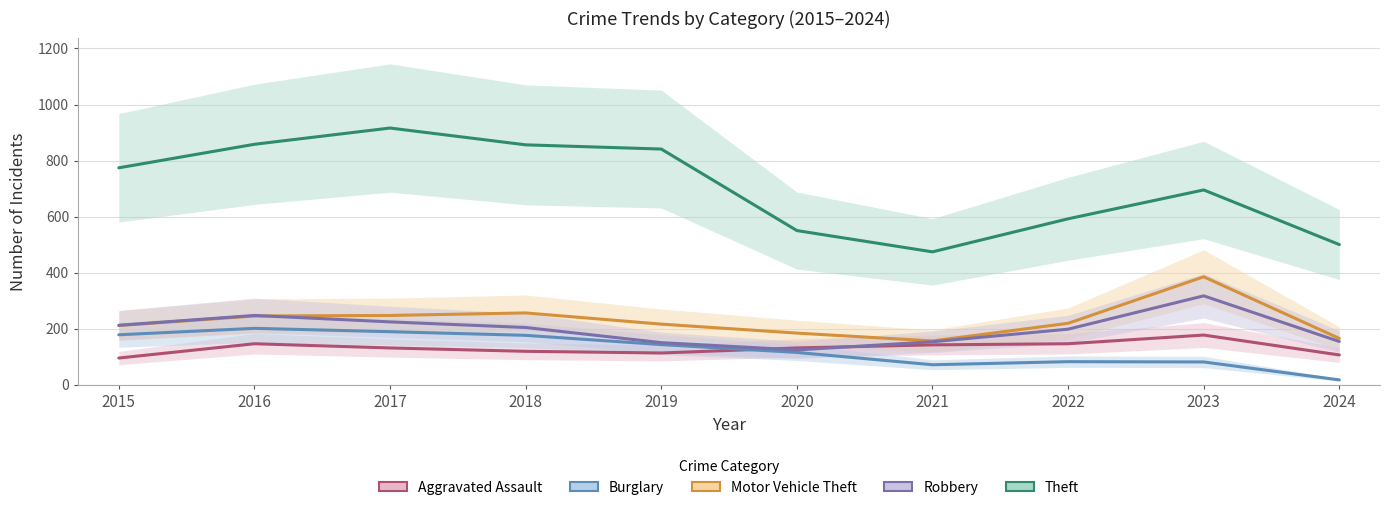

What are all the series names shown in the legend?

Aggravated Assault, Burglary, Motor Vehicle Theft, Robbery, Theft